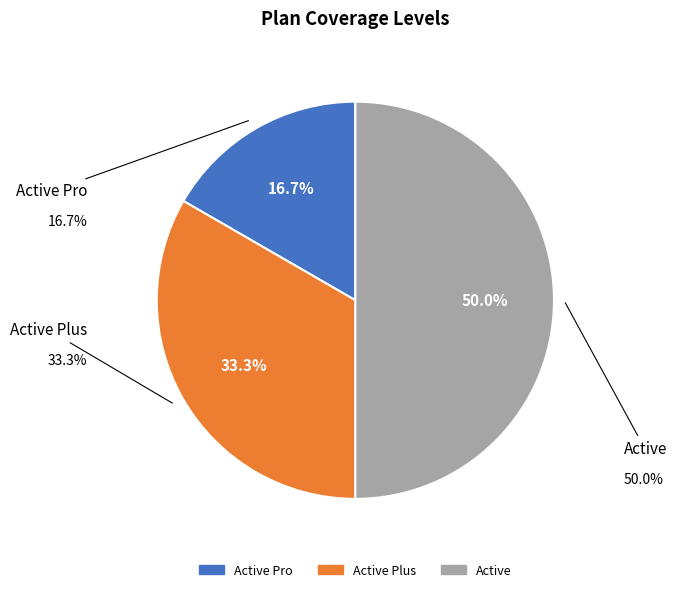

True or false: Active Pro accounts for 17% of the total.

True